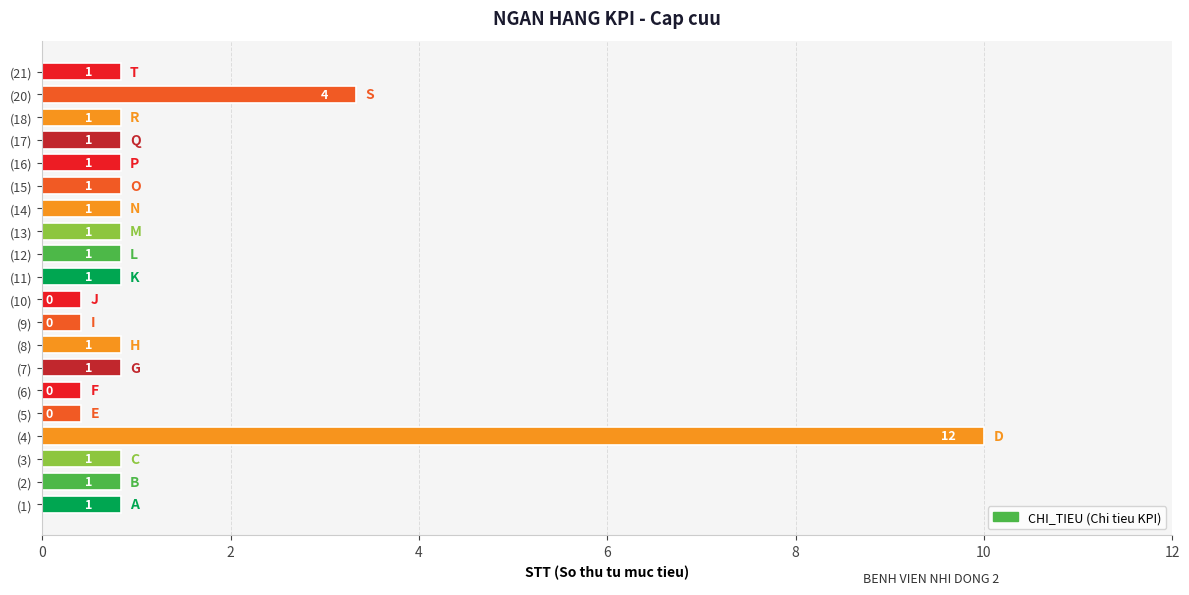

How many bars are there in total?

20